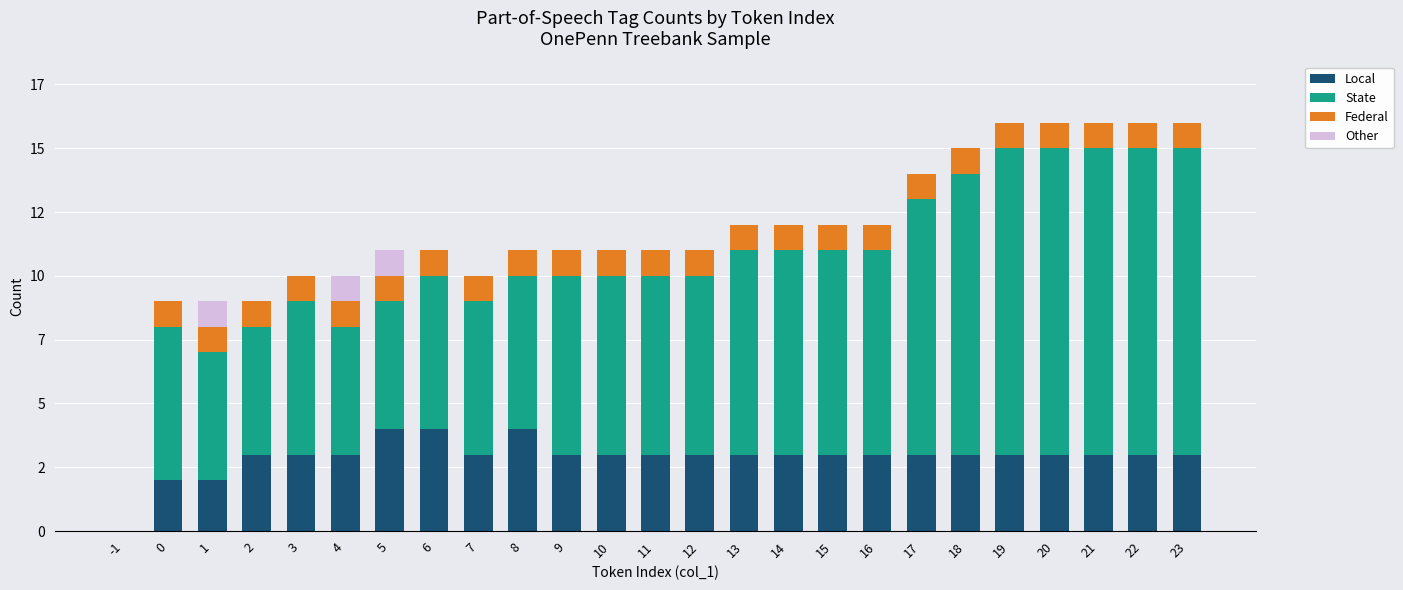

Are the bars grouped side by side (vs. stacked)?

No